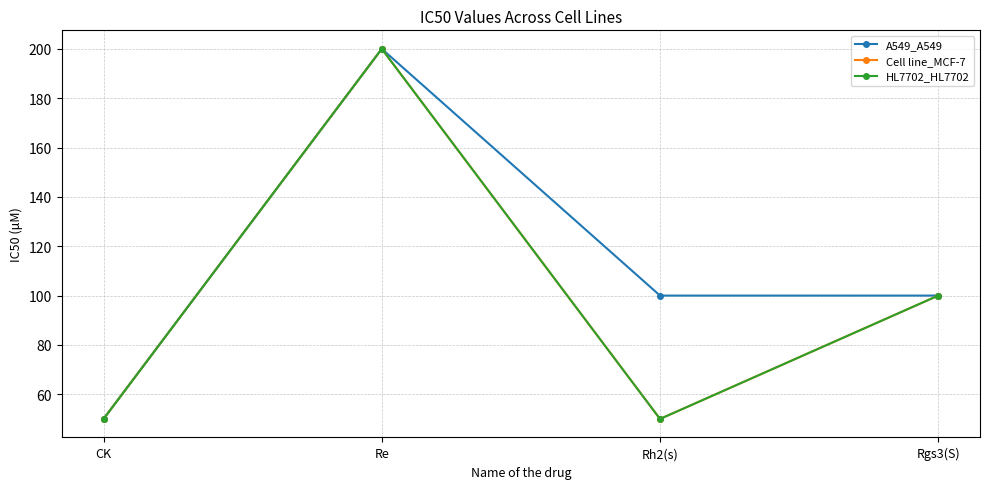

What is the smallest value displayed?

50